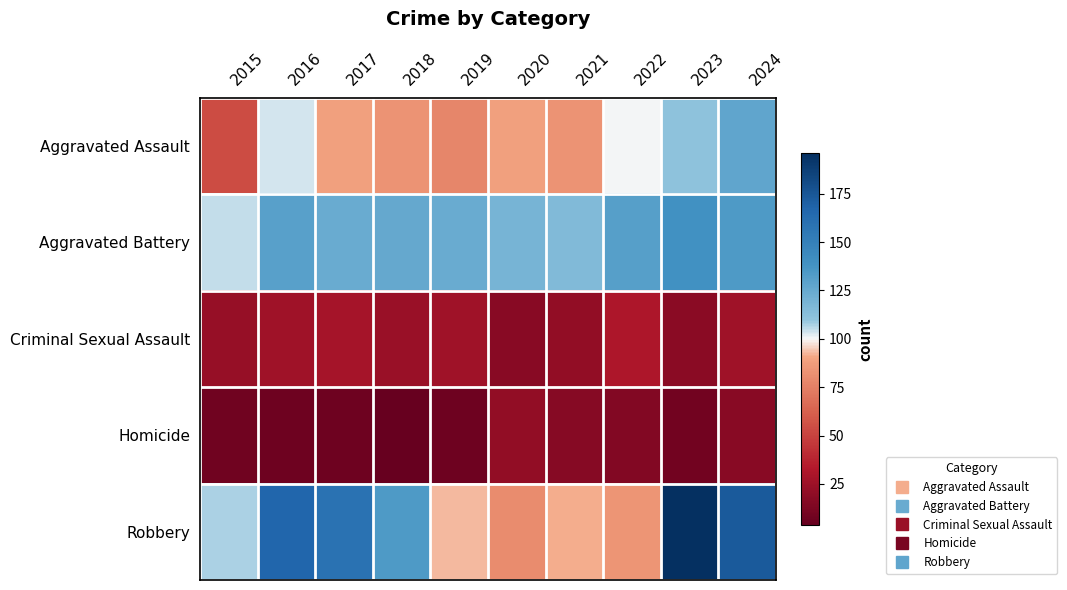

What is the spread (max minus min) of values at 2021?

99